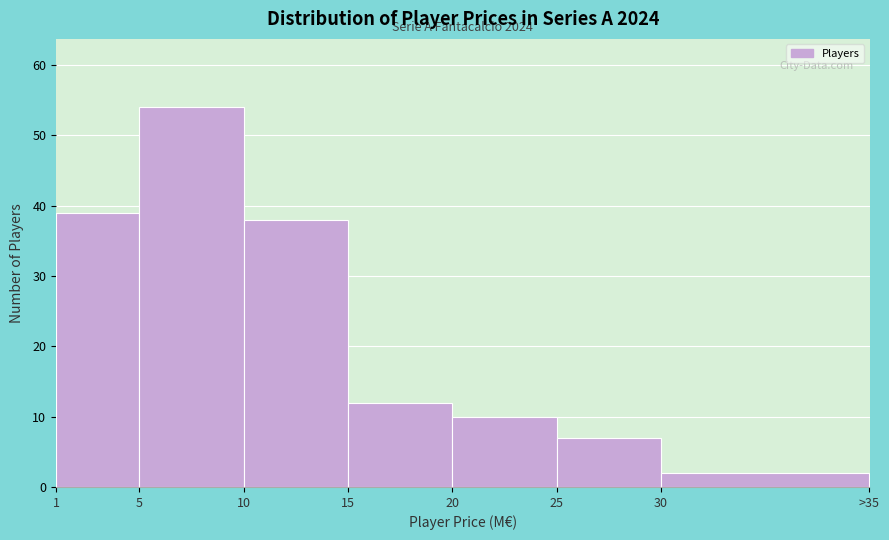

Reading left to right, list all the values displayed in this chart.

1=39	5=54	10=38	15=12	20=10	25=7	30=2